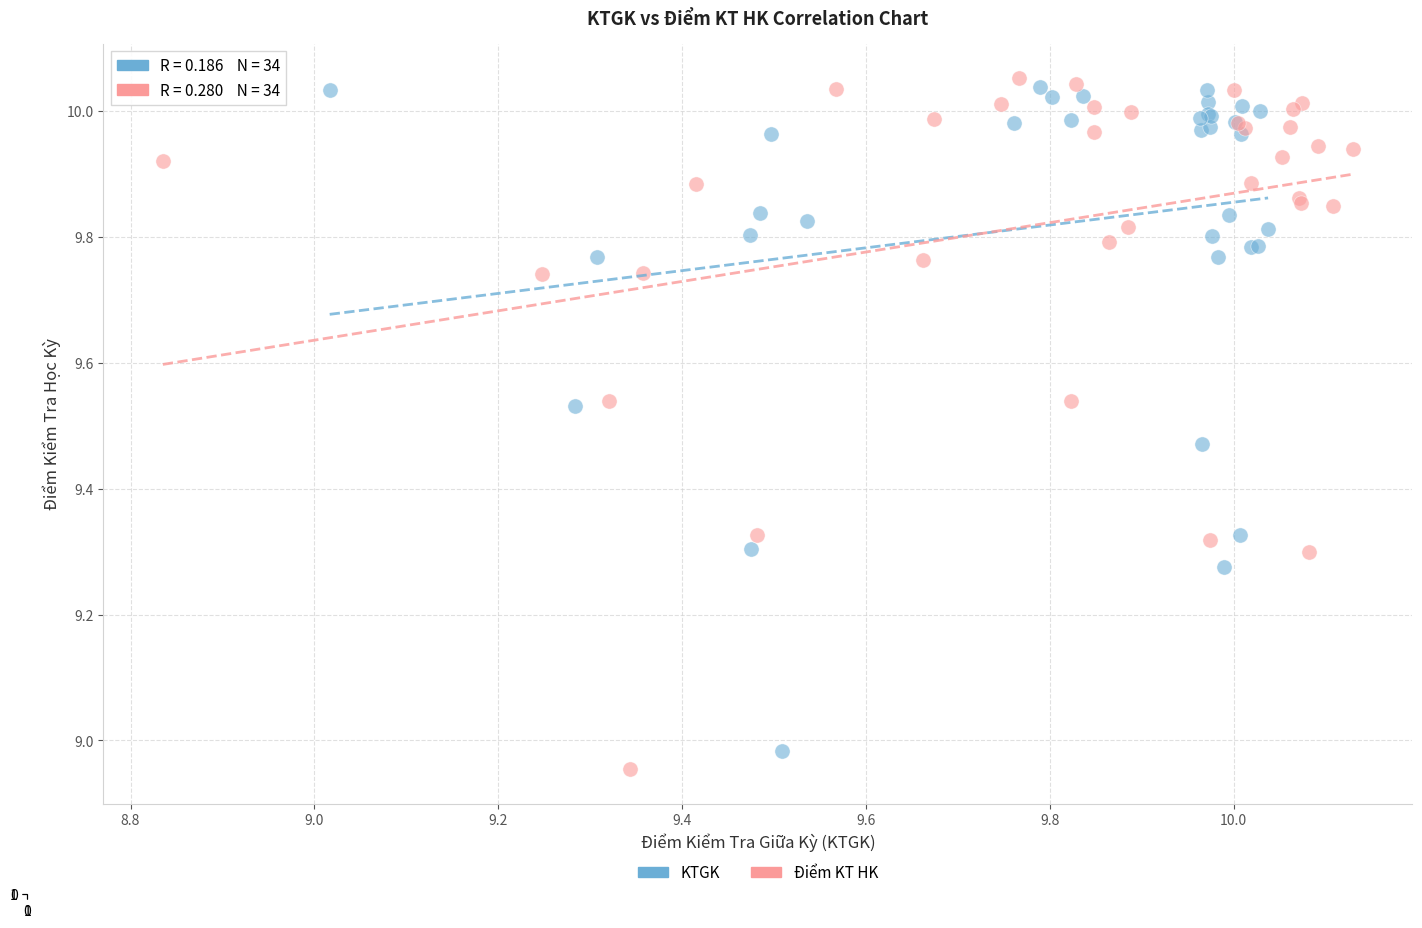

Which series has the widest spread of Y values?

Điểm KT HK